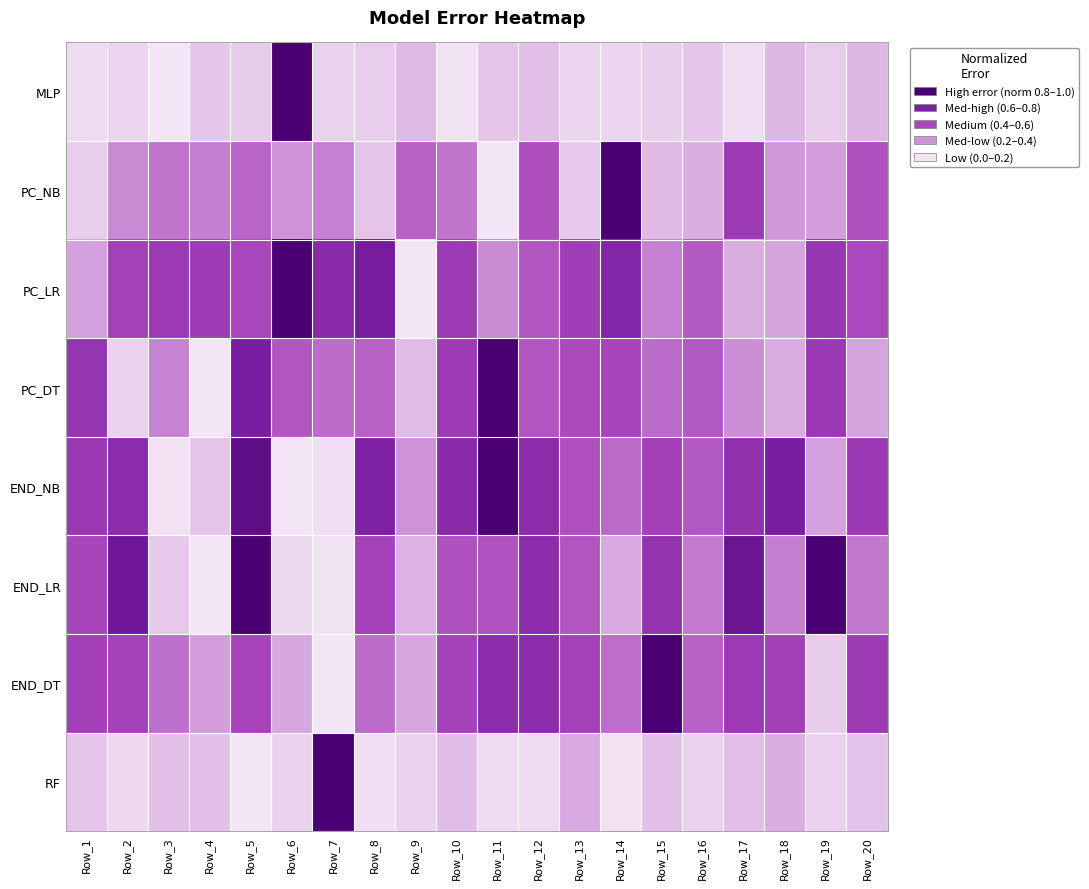

Reading left to right, what are all the values shown in this chart?

RF: Row_1=0.1	Row_2=0.0	Row_3=0.1	Row_4=0.1	Row_5=0.0	Row_6=0.1	Row_7=1.0	Row_8=0.0	Row_9=0.1	Row_10=0.1	Row_11=0.0	Row_12=0.0	Row_13=0.2	Row_14=0.0	Row_15=0.1	Row_16=0.1	Row_17=0.1	Row_18=0.2	Row_19=0.1	Row_20=0.1
END_DT: Row_1=0.5	Row_2=0.5	Row_3=0.4	Row_4=0.2	Row_5=0.5	Row_6=0.2	Row_7=0.0	Row_8=0.4	Row_9=0.2	Row_10=0.5	Row_11=0.7	Row_12=0.7	Row_13=0.5	Row_14=0.4	Row_15=1.0	Row_16=0.4	Row_17=0.6	Row_18=0.5	Row_19=0.1	Row_20=0.6
END_LR: Row_1=0.5	Row_2=0.8	Row_3=0.1	Row_4=0.0	Row_5=1.0	Row_6=0.0	Row_7=0.0	Row_8=0.5	Row_9=0.2	Row_10=0.5	Row_11=0.5	Row_12=0.7	Row_13=0.5	Row_14=0.2	Row_15=0.6	Row_16=0.3	Row_17=0.8	Row_18=0.3	Row_19=1.0	Row_20=0.3
END_NB: Row_1=0.6	Row_2=0.7	Row_3=0.0	Row_4=0.1	Row_5=0.9	Row_6=0.0	Row_7=0.0	Row_8=0.7	Row_9=0.3	Row_10=0.7	Row_11=1.0	Row_12=0.7	Row_13=0.5	Row_14=0.4	Row_15=0.5	Row_16=0.4	Row_17=0.6	Row_18=0.8	Row_19=0.2	Row_20=0.6
PC_DT: Row_1=0.6	Row_2=0.1	Row_3=0.3	Row_4=0.0	Row_5=0.8	Row_6=0.4	Row_7=0.4	Row_8=0.4	Row_9=0.1	Row_10=0.6	Row_11=1.0	Row_12=0.4	Row_13=0.5	Row_14=0.5	Row_15=0.4	Row_16=0.4	Row_17=0.3	Row_18=0.2	Row_19=0.6	Row_20=0.2
PC_LR: Row_1=0.2	Row_2=0.5	Row_3=0.6	Row_4=0.6	Row_5=0.5	Row_6=1.0	Row_7=0.7	Row_8=0.8	Row_9=0.0	Row_10=0.6	Row_11=0.3	Row_12=0.4	Row_13=0.6	Row_14=0.7	Row_15=0.3	Row_16=0.4	Row_17=0.2	Row_18=0.2	Row_19=0.6	Row_20=0.5
PC_NB: Row_1=0.1	Row_2=0.3	Row_3=0.3	Row_4=0.3	Row_5=0.4	Row_6=0.2	Row_7=0.3	Row_8=0.1	Row_9=0.4	Row_10=0.3	Row_11=0.0	Row_12=0.5	Row_13=0.1	Row_14=1.0	Row_15=0.1	Row_16=0.2	Row_17=0.6	Row_18=0.2	Row_19=0.2	Row_20=0.5
MLP: Row_1=0.0	Row_2=0.0	Row_3=0.0	Row_4=0.1	Row_5=0.1	Row_6=1.0	Row_7=0.1	Row_8=0.1	Row_9=0.1	Row_10=0.0	Row_11=0.1	Row_12=0.1	Row_13=0.0	Row_14=0.0	Row_15=0.1	Row_16=0.1	Row_17=0.0	Row_18=0.1	Row_19=0.1	Row_20=0.1